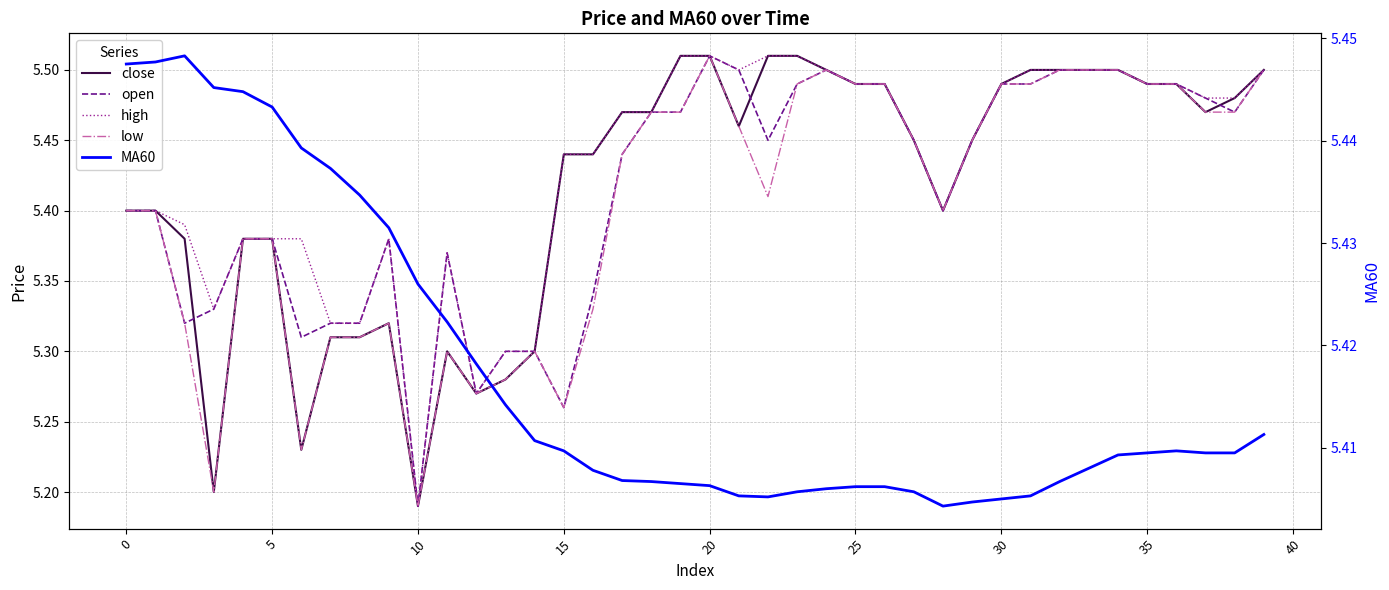

What is the label of the 3rd point from the right?

37